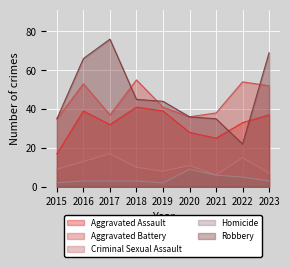

Reading left to right, transcribe all the data shown in this chart.

Aggravated Assault: 2015=17	2016=39	2017=32	2018=41	2019=39	2020=28	2021=25	2022=33	2023=37
Aggravated Battery: 2015=35	2016=53	2017=37	2018=55	2019=41	2020=36	2021=38	2022=54	2023=52
Criminal Sexual Assault: 2015=9	2016=13	2017=17	2018=10	2019=8	2020=11	2021=6	2022=15	2023=7
Homicide: 2015=2	2016=3	2017=3	2018=3	2019=2	2020=9	2021=6	2022=5	2023=3
Robbery: 2015=35	2016=66	2017=76	2018=45	2019=44	2020=36	2021=35	2022=22	2023=69